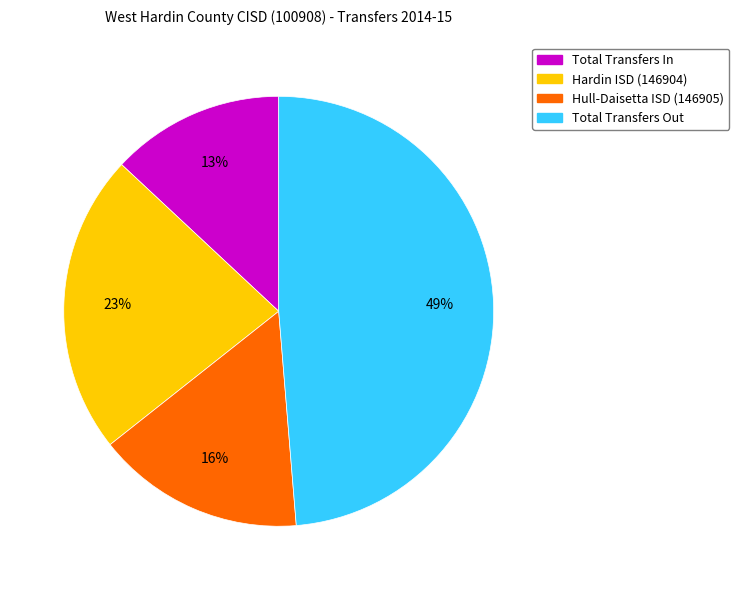

Combined, do Hull-Daisetta ISD (146905) and Hardin ISD (146904) account for over 50%?

No